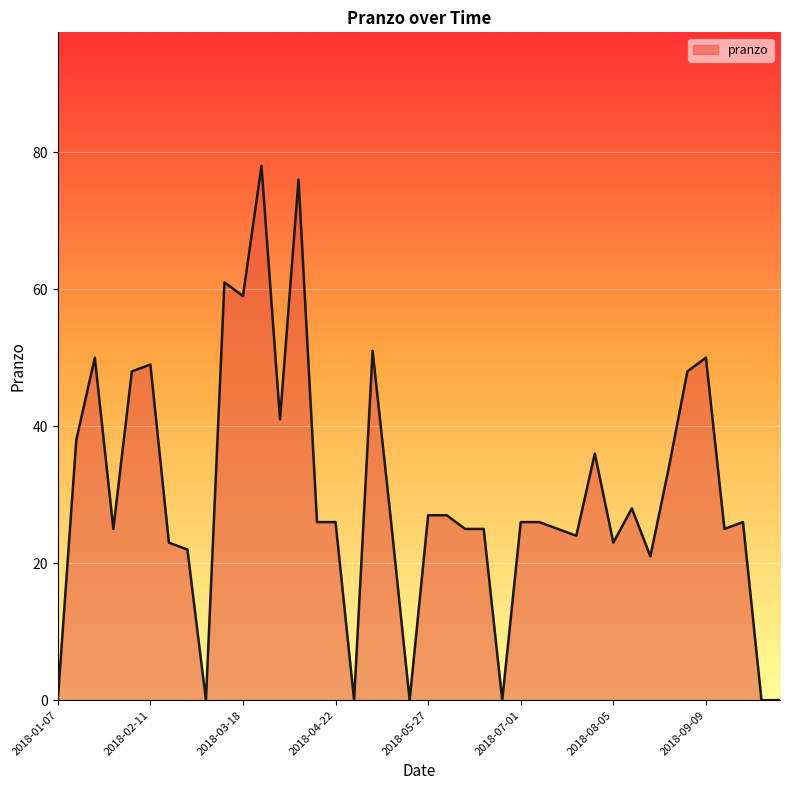

What is the greatest value displayed?

78